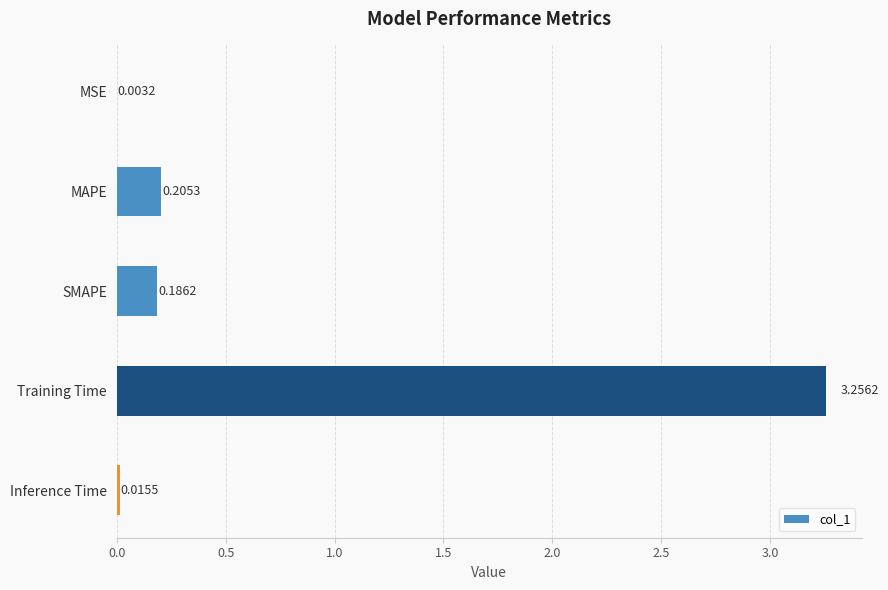

What is the change in value from MAPE to Training Time?

+3.1